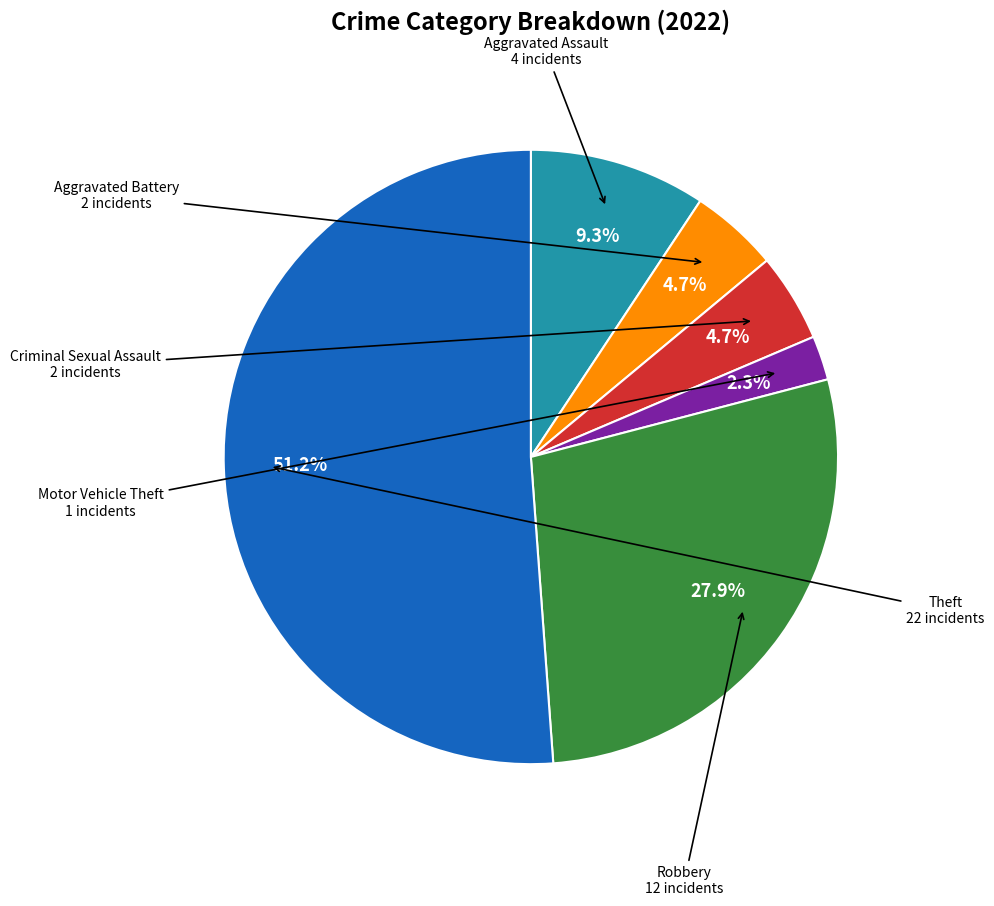

To the nearest percent, what percentage of the pie is Criminal Sexual Assault?

5%